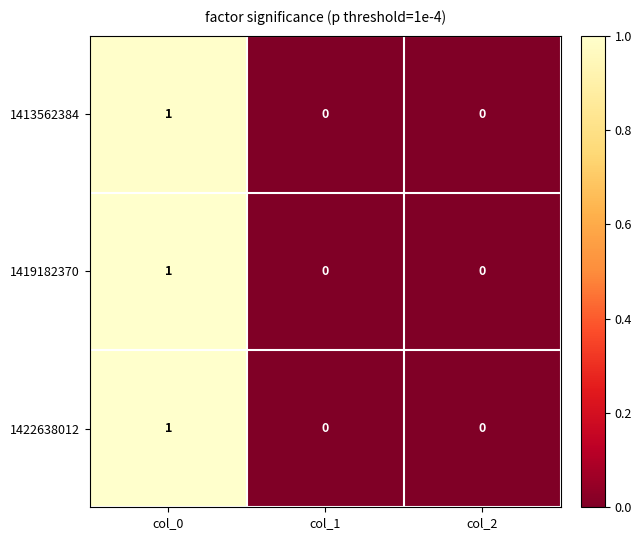

Reading left to right, transcribe all the data shown in this chart.

1413562384: 1	0	0
1419182370: 1	0	0
1422638012: 1	0	0